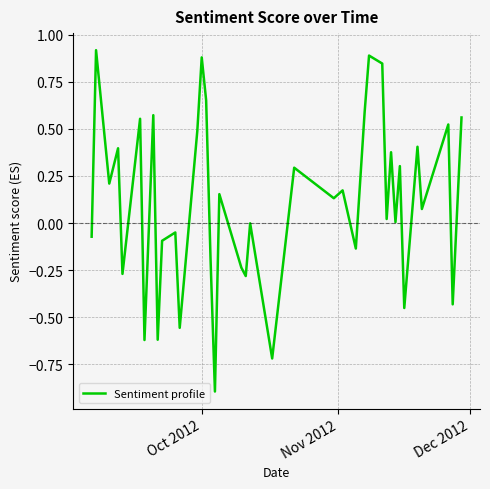

What is the difference between the maximum and minimum values?

1.8